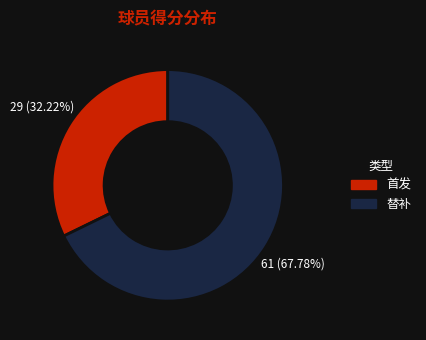

Is there any slice that represents more than half of the pie?

Yes